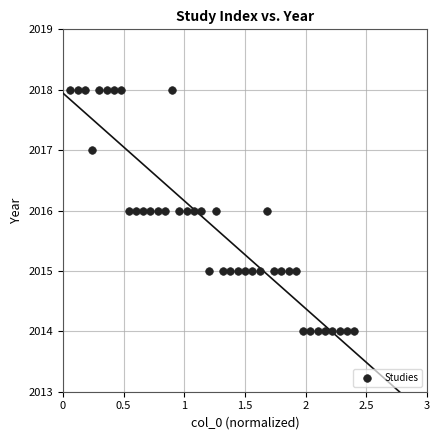

What is the range of Y values (max minus min)?

4